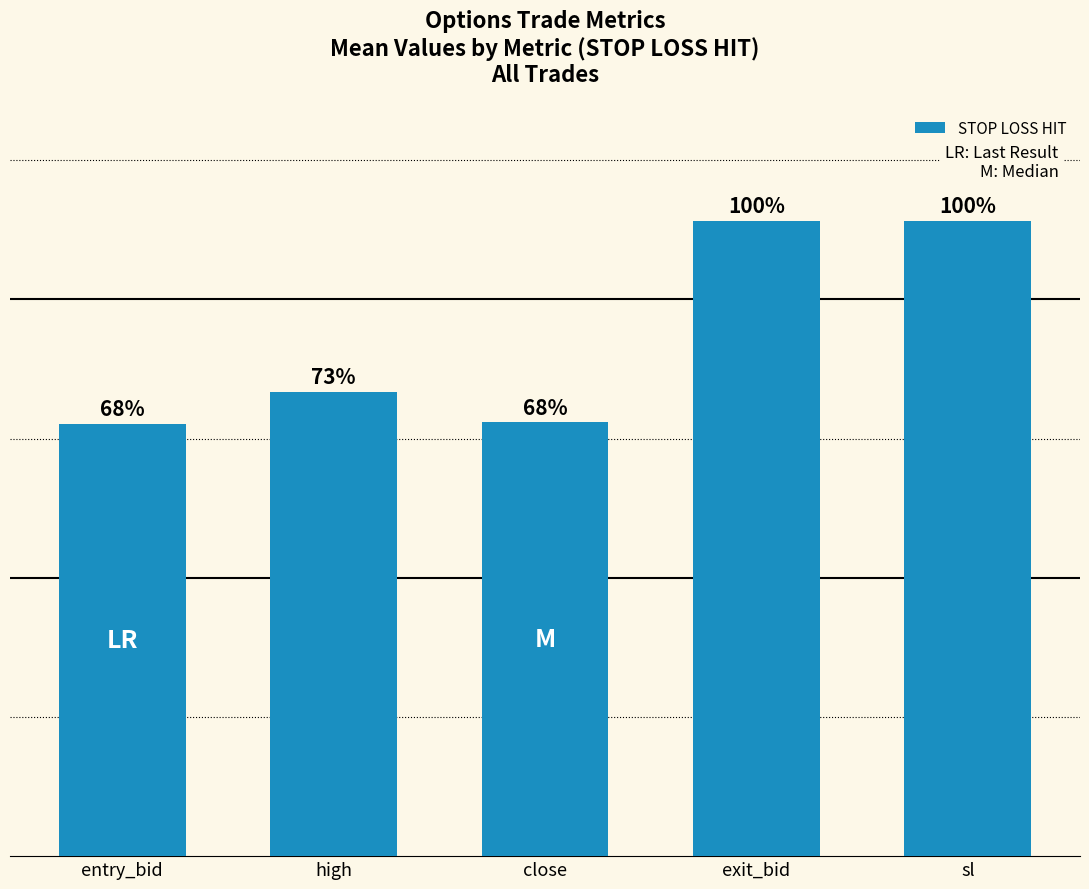

What is the label of the 4th bar from the right?

high